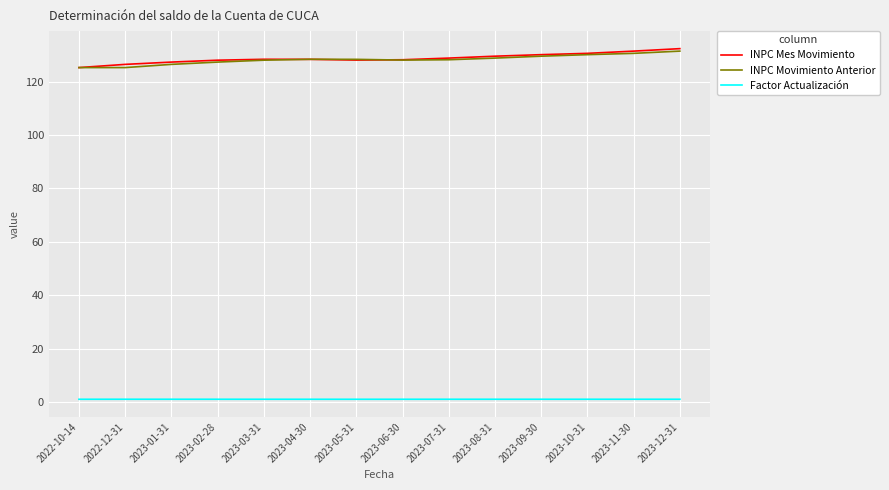

The Factor Actualización series shows 1.0 at 2022-12-31. True or false?

True